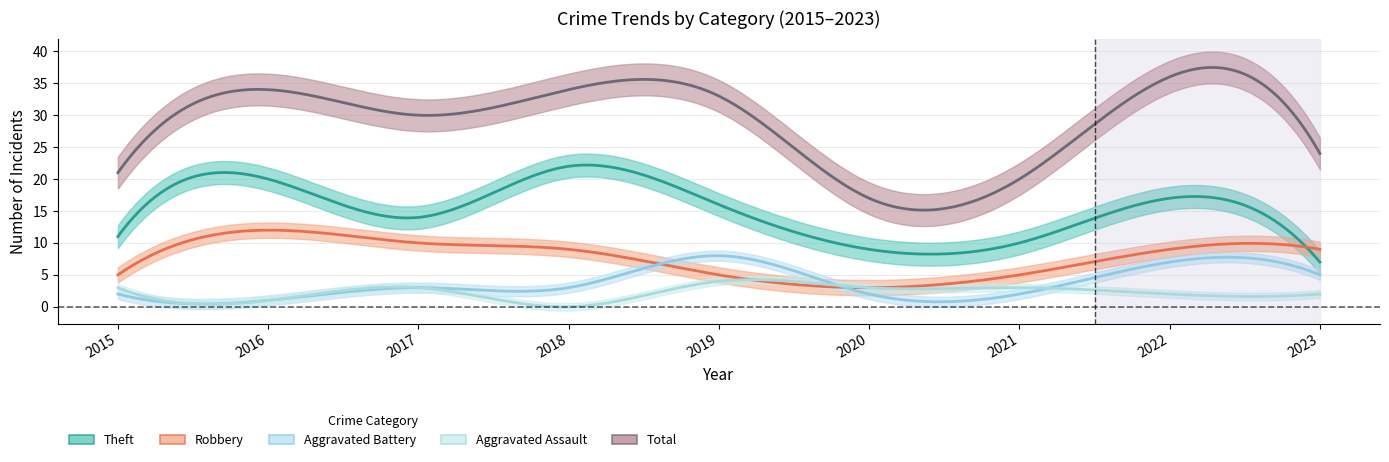

At which category is the sum across all series the highest?

2022